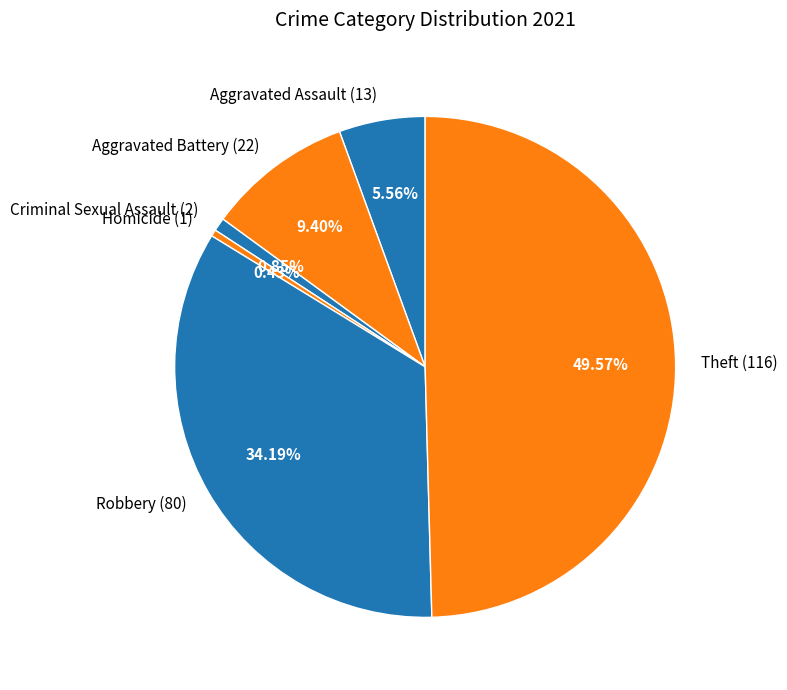

The Aggravated Battery slice represents 9% of the pie. True or false?

True